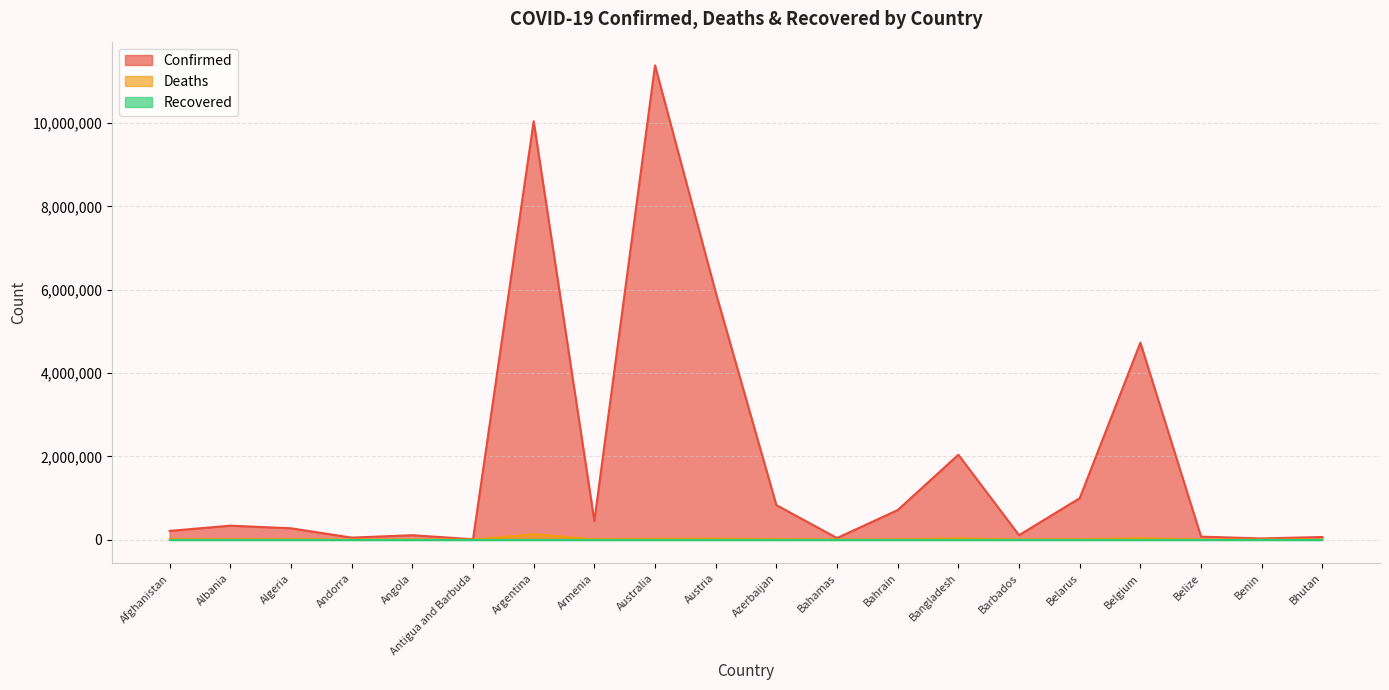

Where is Confirmed nearest to the value 5697320?

Austria